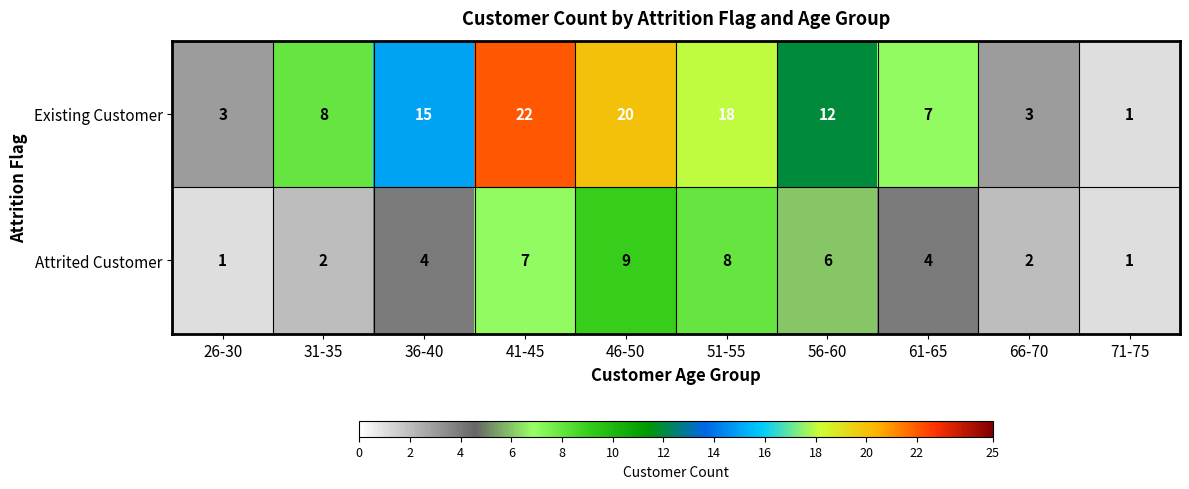

What is the greatest value displayed?

22